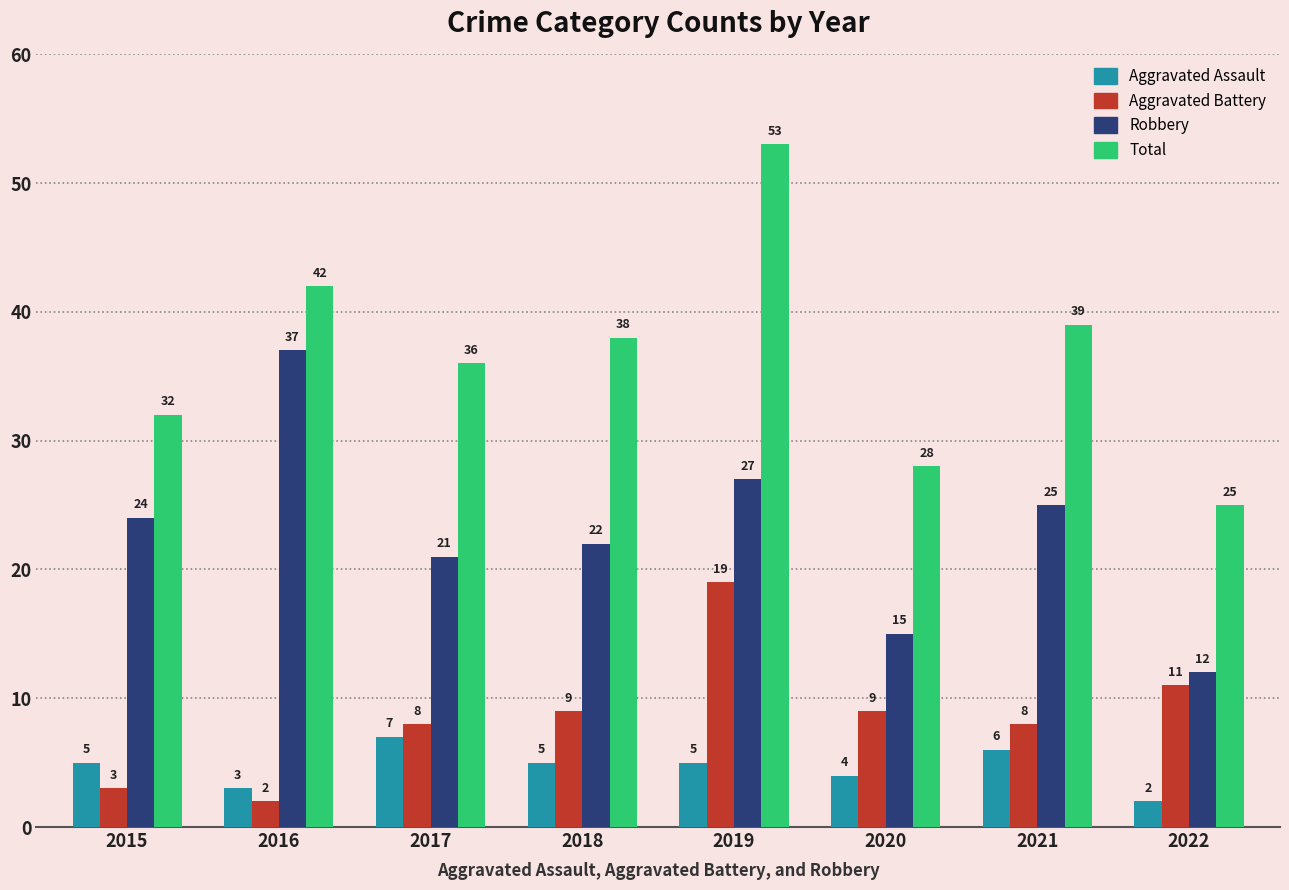

Does the chart contain stacked bars?

No